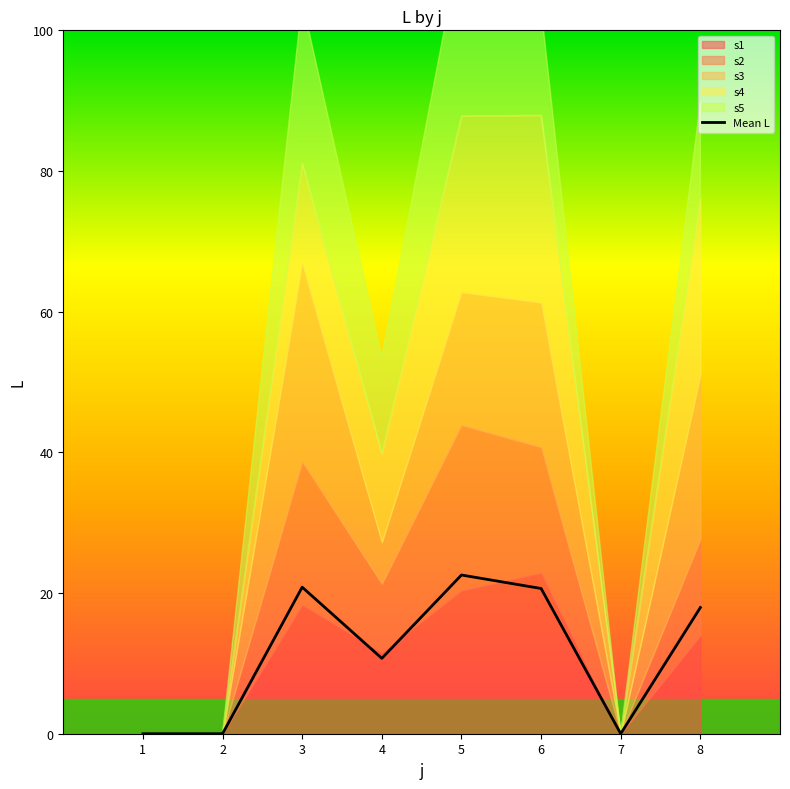

How many points are lower than both their immediate neighbors (excluding endpoints)?

2